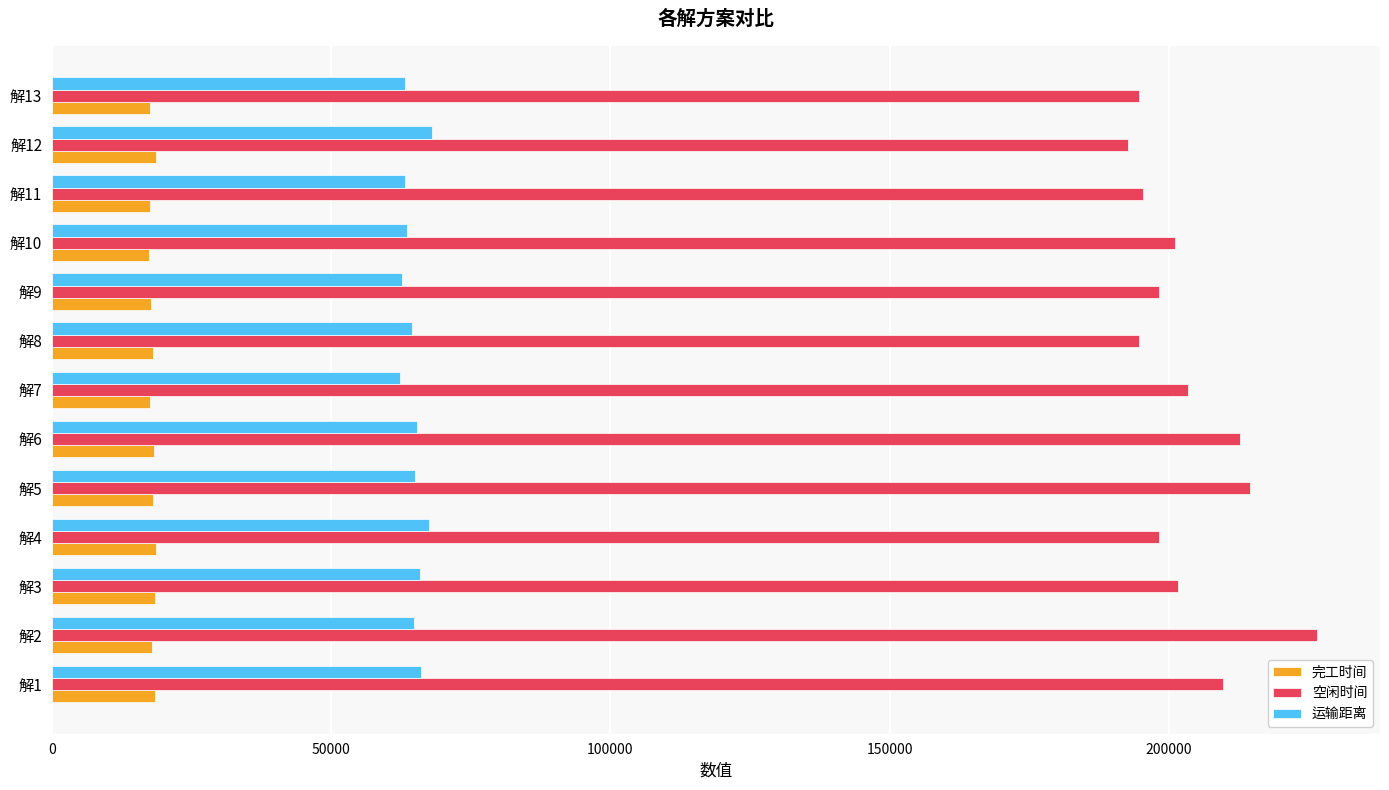

Which series has the largest total across all categories?

空闲时间